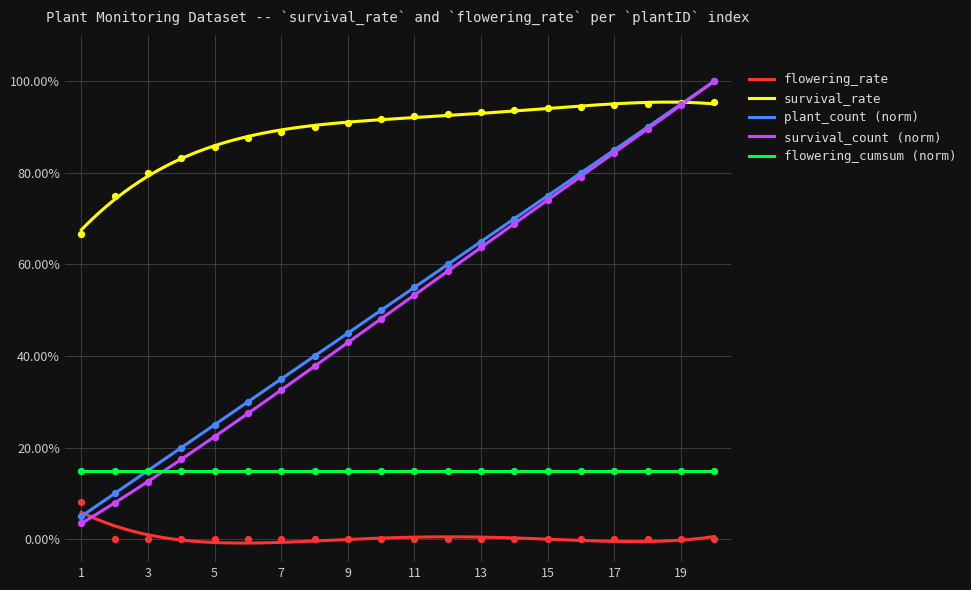

At which category is the sum across all series the highest?

20